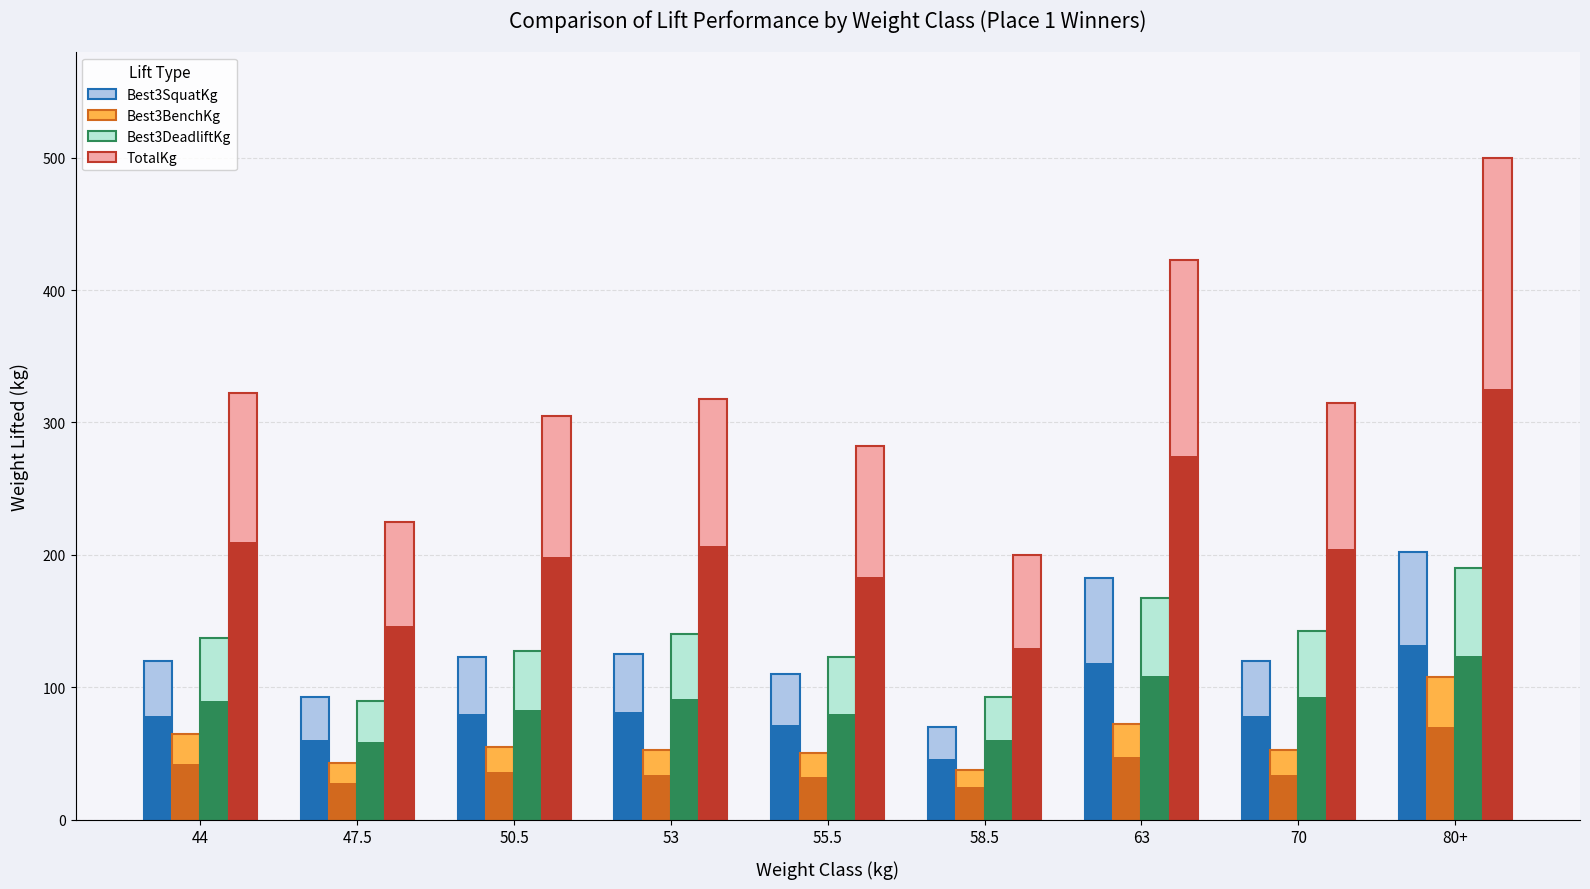

Reading left to right, transcribe all the data shown in this chart.

Best3SquatKg: 44=120.0	47.5=92.5	50.5=122.5	53=125.0	55.5=110.0	58.5=70.0	63=182.5	70=120.0	80+=202.5
Best3BenchKg: 44=65.0	47.5=42.5	50.5=55.0	53=52.5	55.5=50.0	58.5=37.5	63=72.5	70=52.5	80+=107.5
Best3DeadliftKg: 44=137.5	47.5=90.0	50.5=127.5	53=140.0	55.5=122.5	58.5=92.5	63=167.5	70=142.5	80+=190.0
TotalKg: 44=322.5	47.5=225.0	50.5=305.0	53=317.5	55.5=282.5	58.5=200.0	63=422.5	70=315.0	80+=500.0